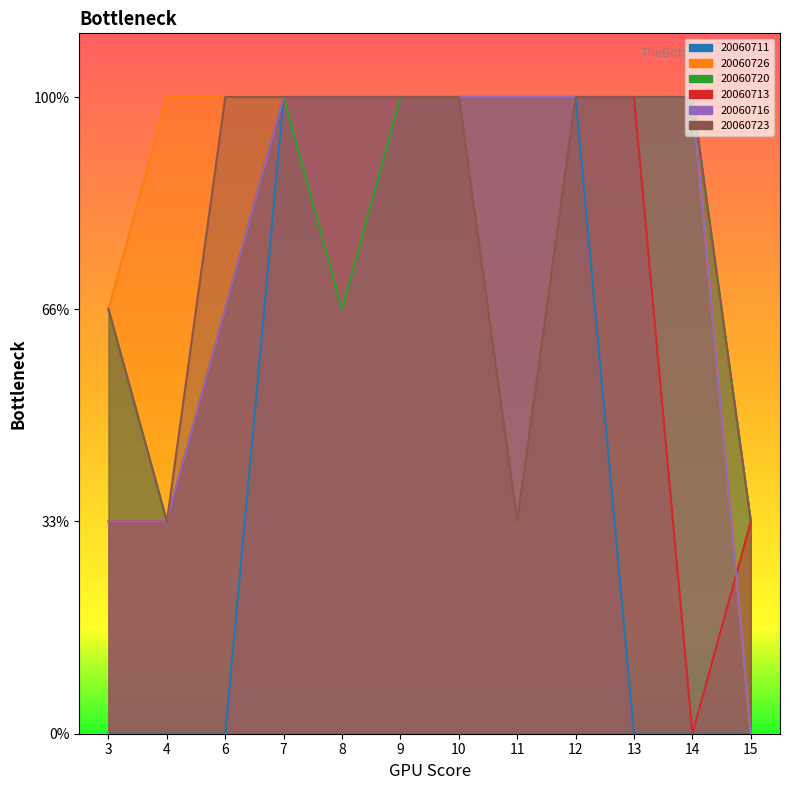

At which category does the chart reach its peak across all series?

7